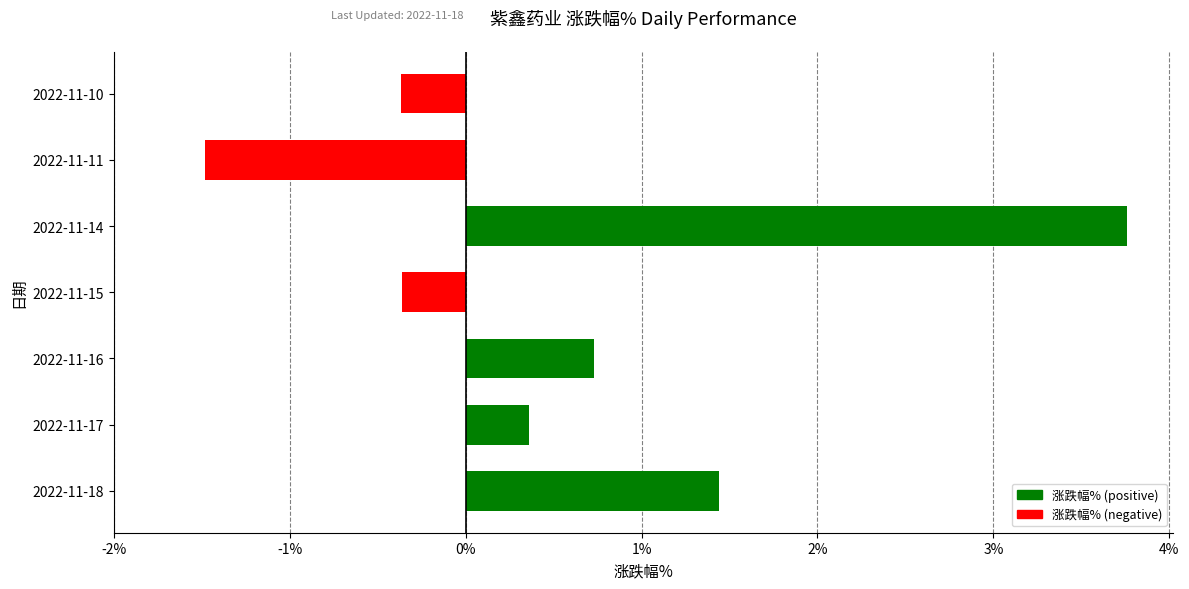

The value at 2022-11-16 is 0.7. True or false?

True